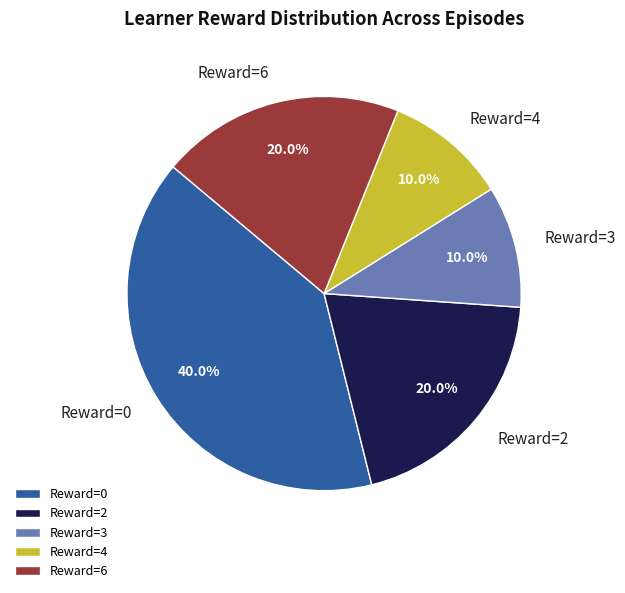

Between Reward=2 and Reward=3, which is larger?

Reward=2